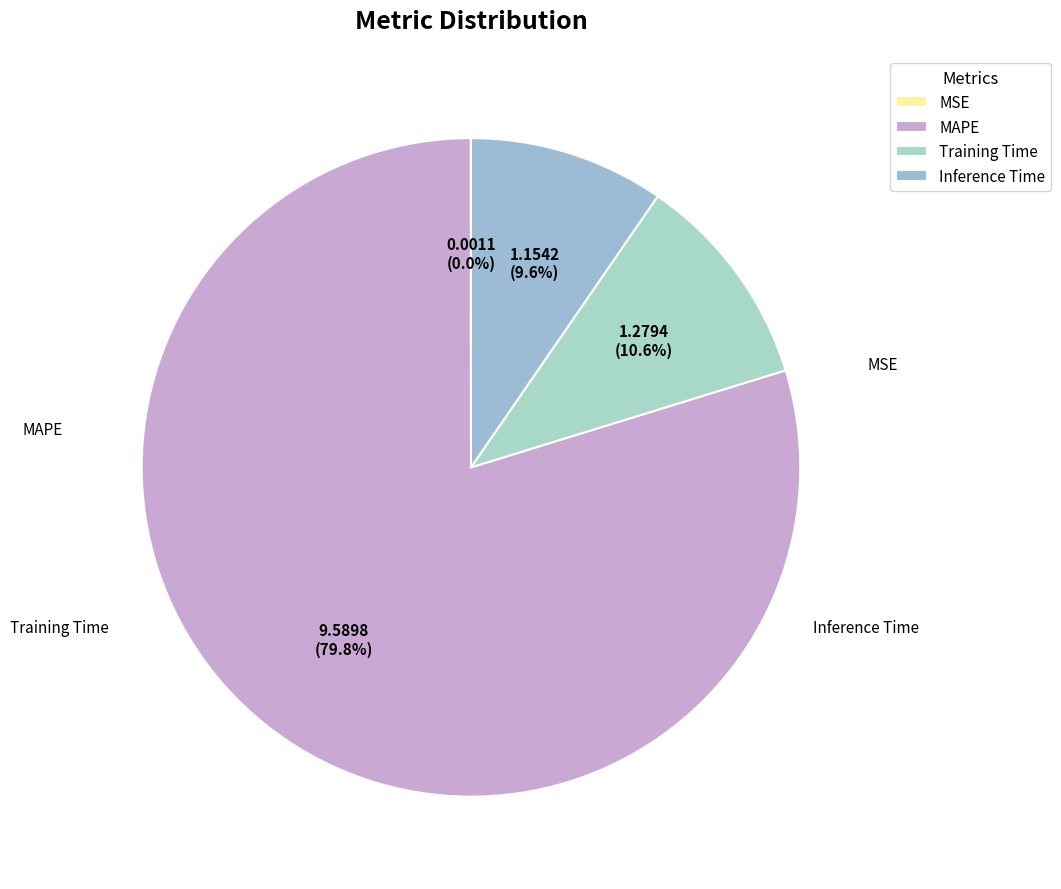

Which category has the biggest portion of the pie?

MAPE